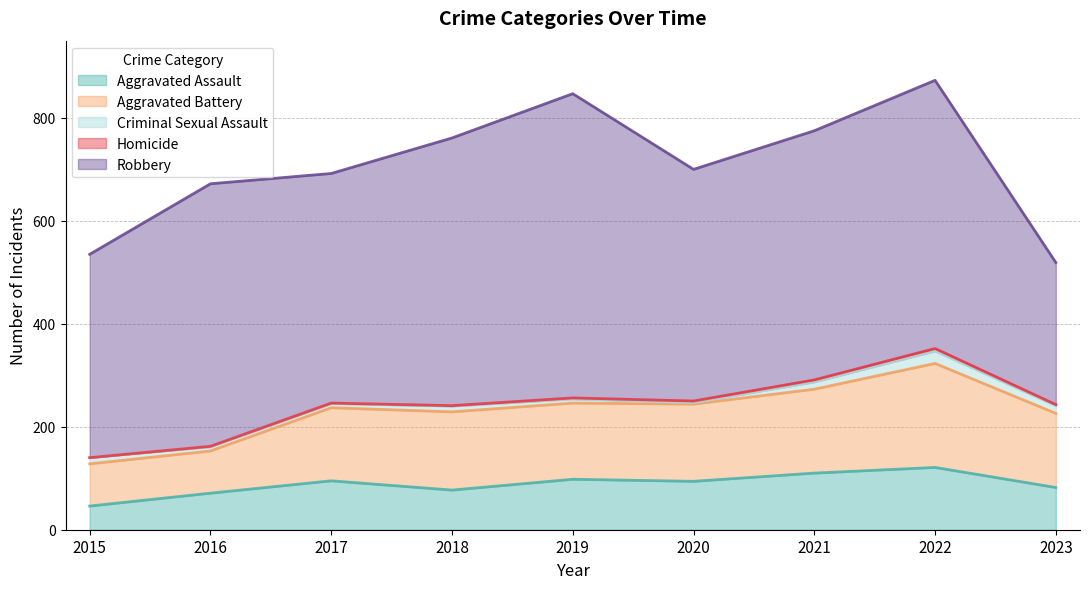

What is the difference between the maximum and minimum values in the Aggravated Assault series?

75